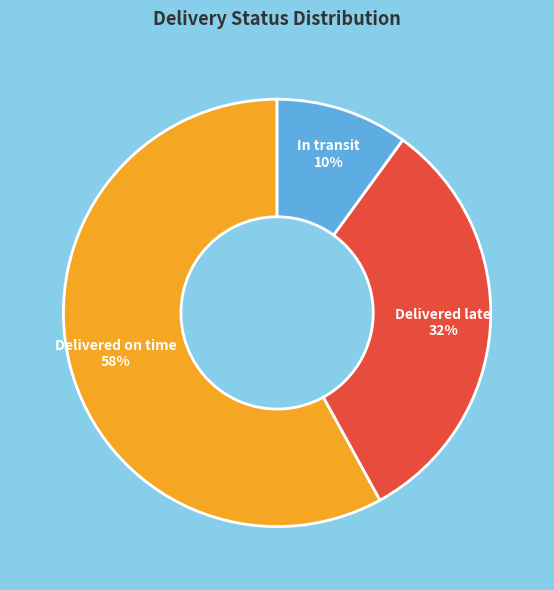

To the nearest percent, what is the difference between the Delivered on time and Delivered late slice percentages?

26%